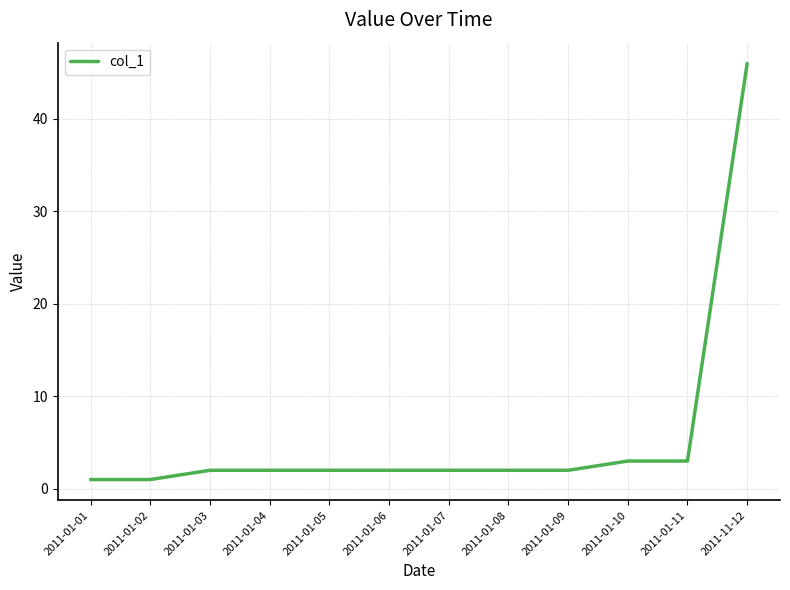

The value at 2011-01-04 is 0. True or false?

False